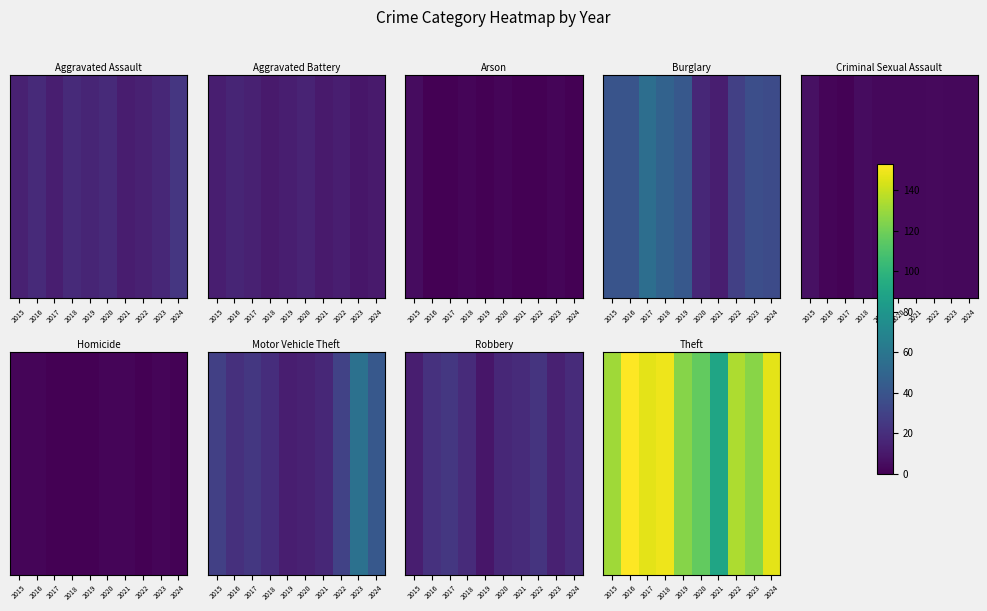

Where is the data nearest to the value 121?

2019